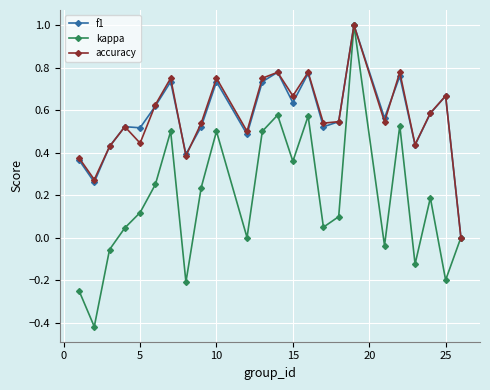

What is the greatest value displayed?

1.0